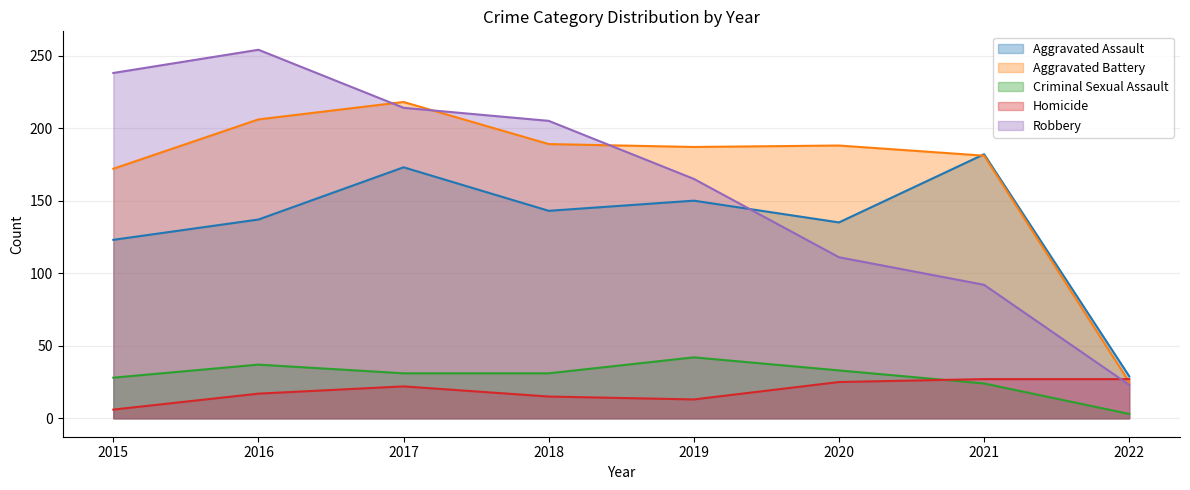

What is the value of the Robbery point at the 7th from the left?

92